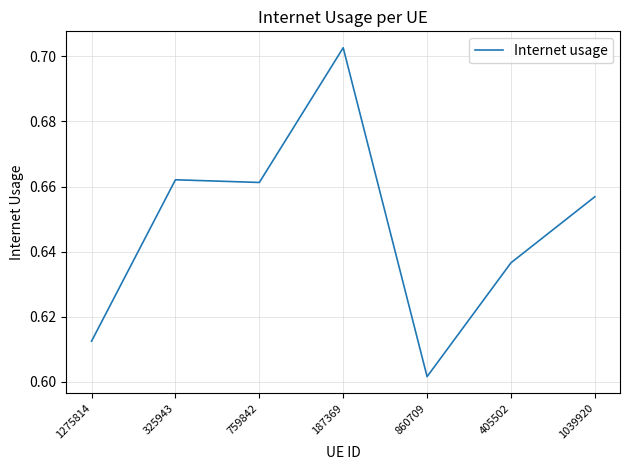

What position from the right is 325943?

6